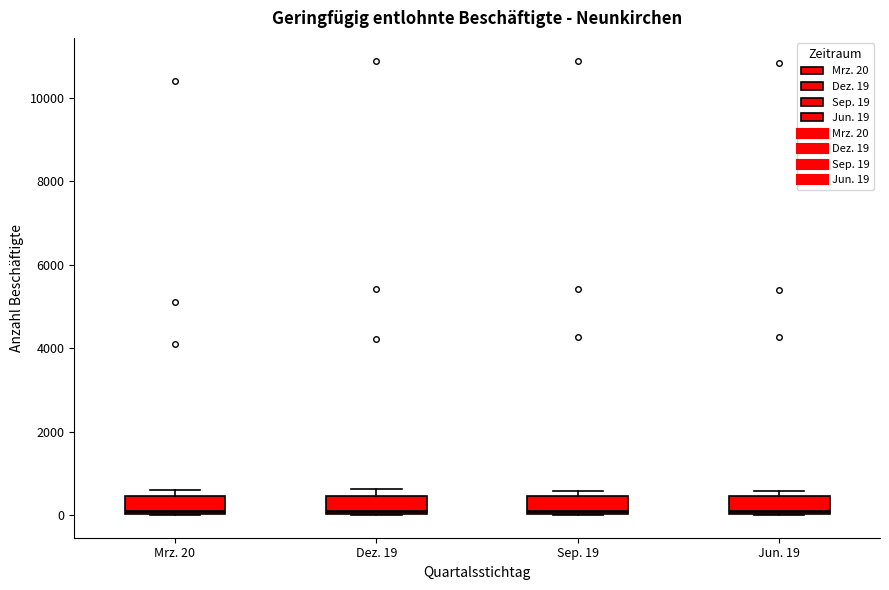

Reading left to right, read every box against the y-axis: the position of its median line, the range the box covers, and the ends of its whiskers. The values are not printed on the chart, so give them approximately, as read against the axis.

Mrz. 20: median 0, box 0 to 400, whiskers 0 to 600
Dez. 19: median 0 (just above the box's lower edge), box 0 to 400, whiskers 0 to 600
Sep. 19: median 0 (just above the box's lower edge), box 0 to 400, whiskers 0 to 600
Jun. 19: median 200, box 0 to 400, whiskers 0 to 600